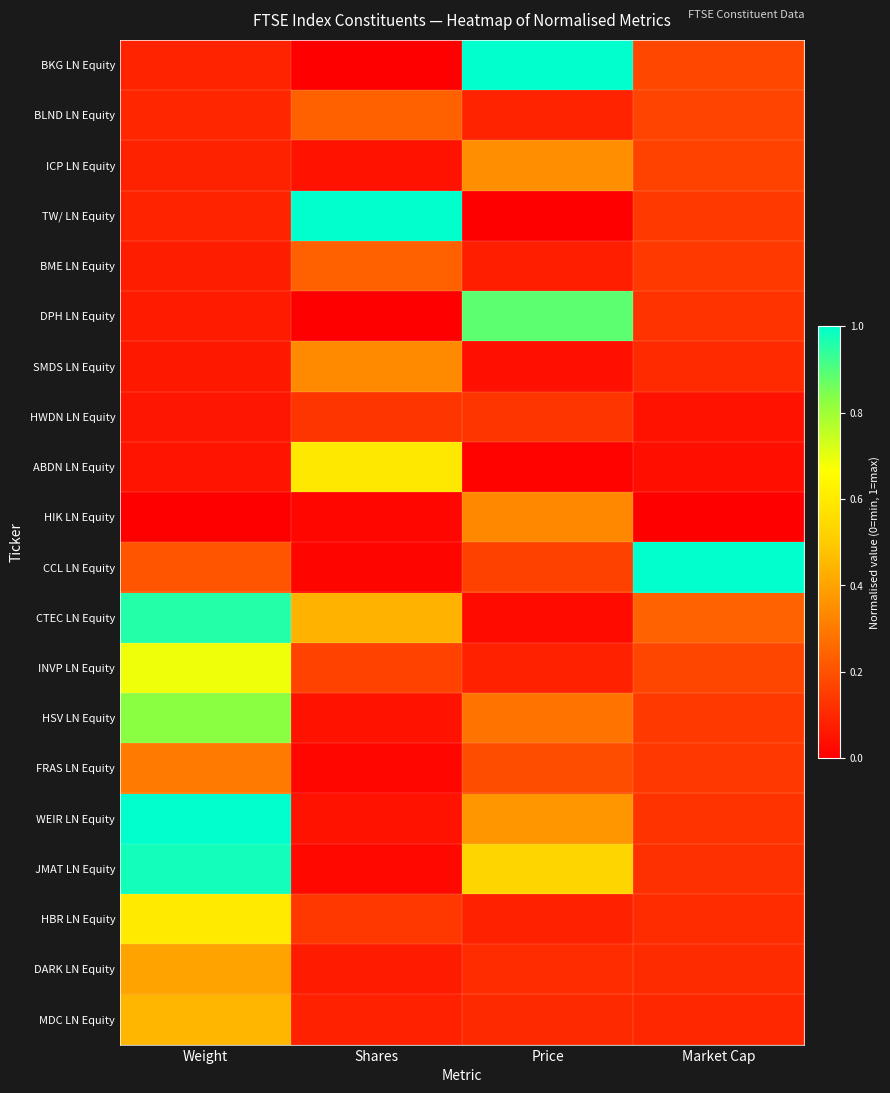

At which category does the chart reach its minimum across all series?

Shares